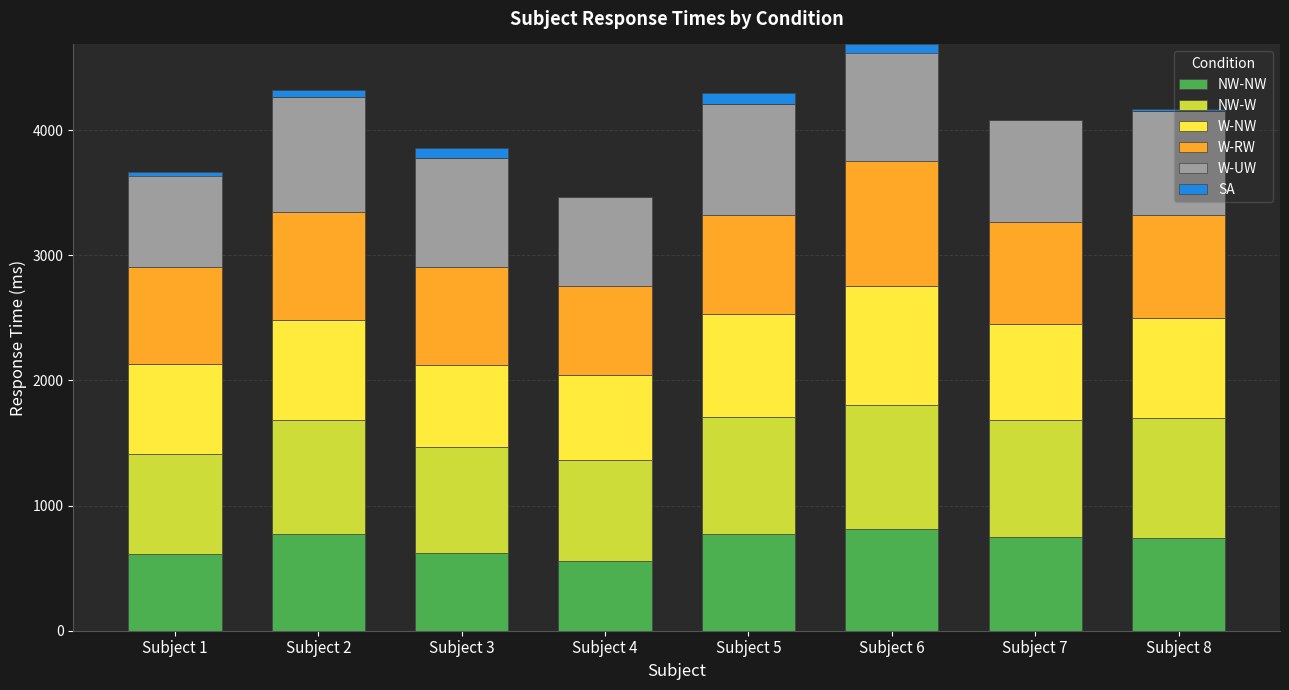

How many data points in W-NW are less than 801?

4